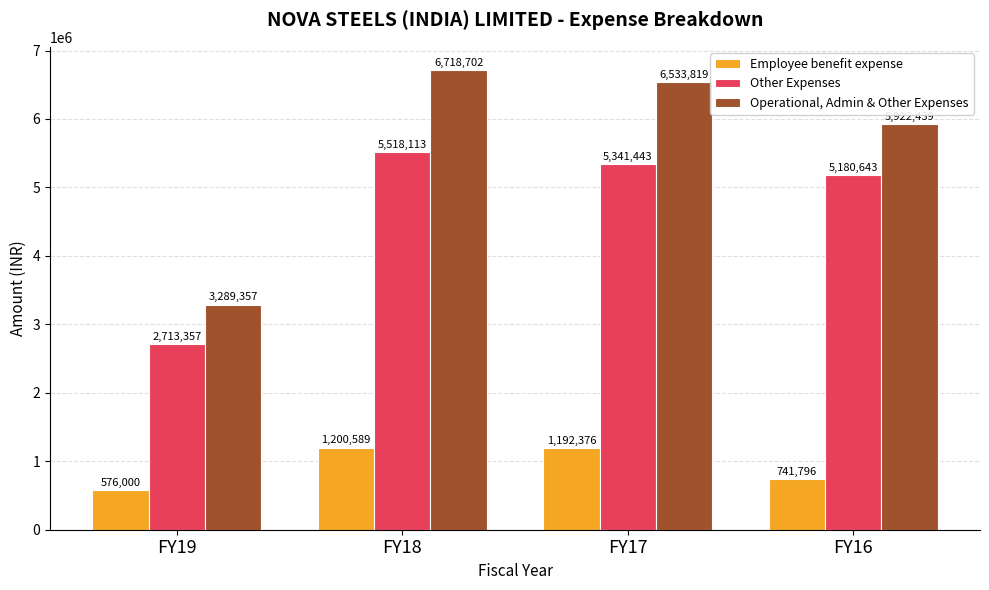

Rank the series at FY17 from lowest to highest value.

Employee benefit expense, Other Expenses, Operational, Admin & Other Expenses